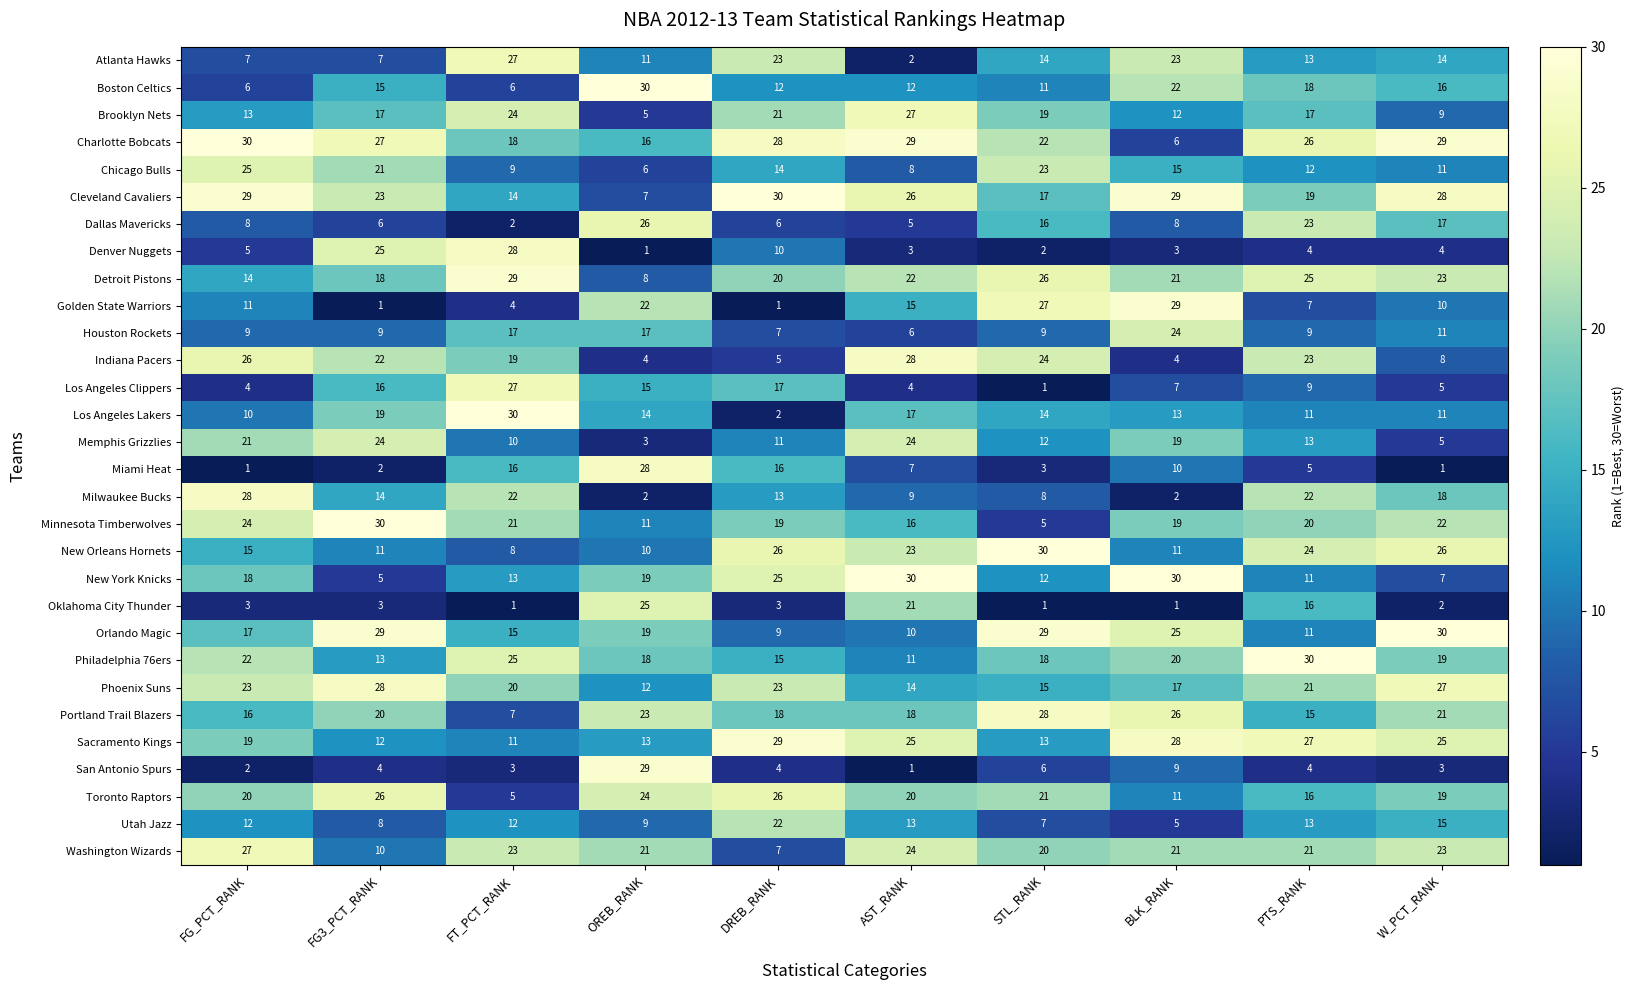

What value does the Utah Jazz series have at W_PCT_RANK, to the nearest 5?

15